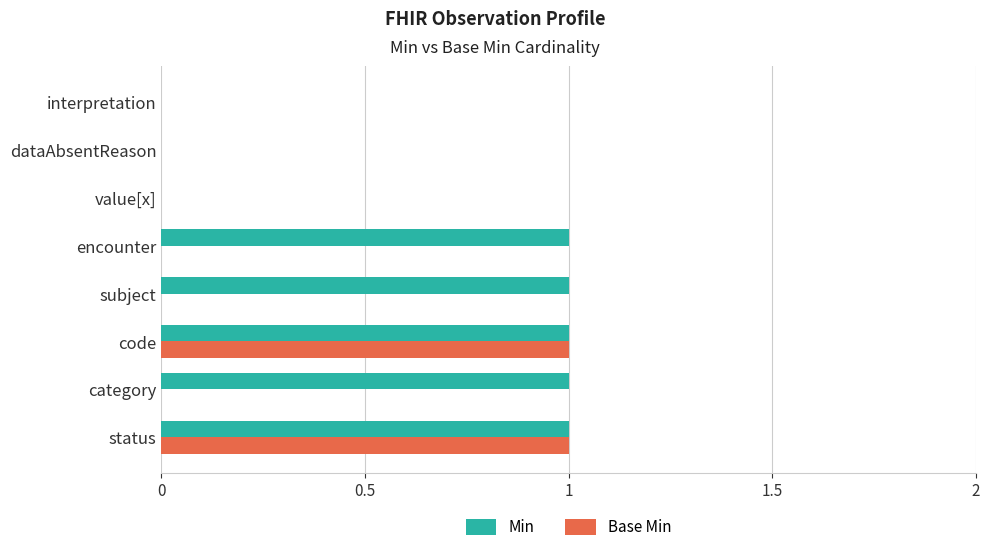

True or false: Min has a value of 1 at status.

True